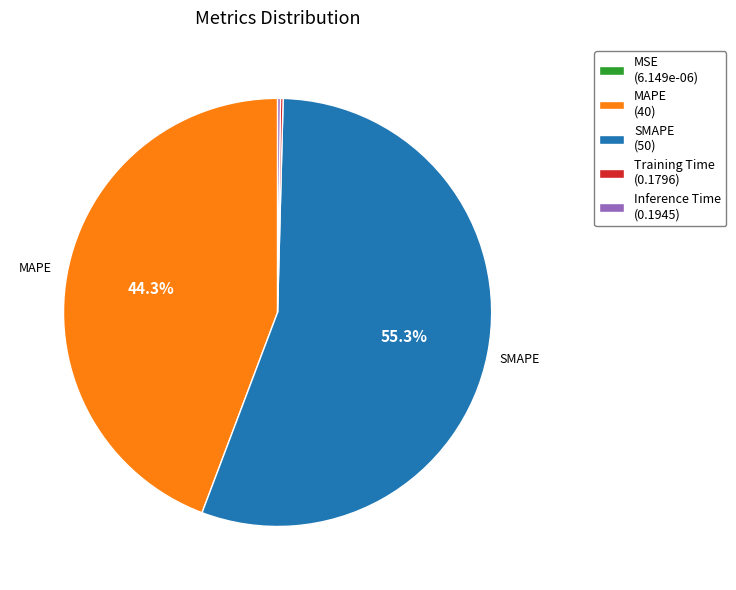

Is there a majority slice in this chart?

Yes